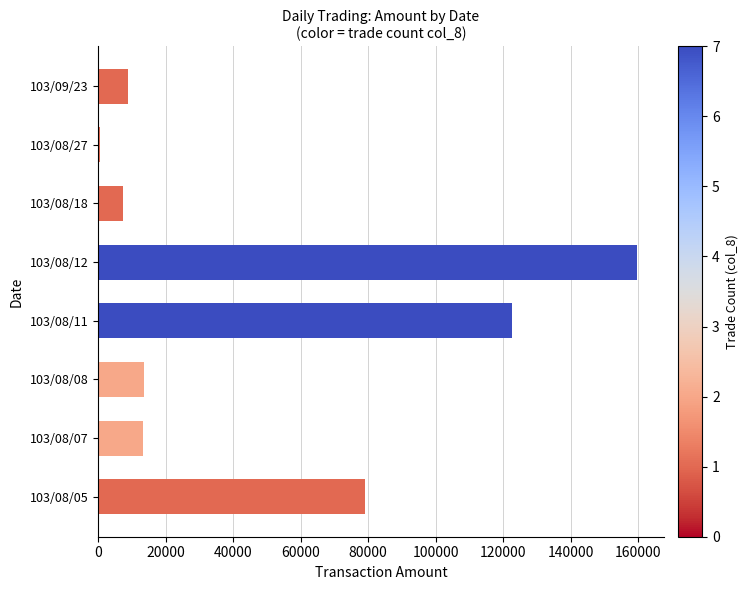

What is the sum of all values?

405310